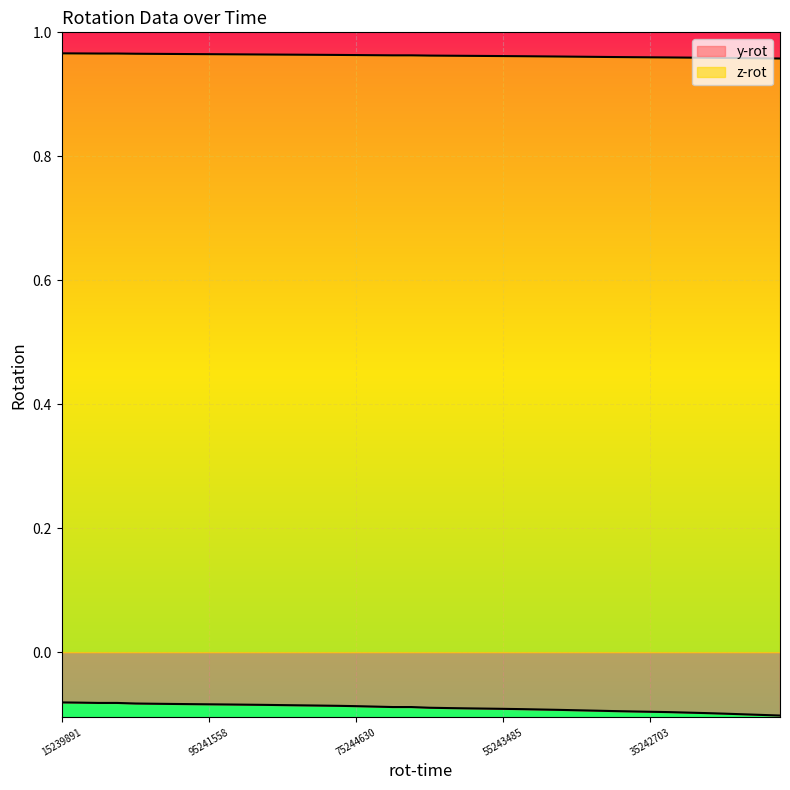

How many interior local peaks does the z-rot series have?

2